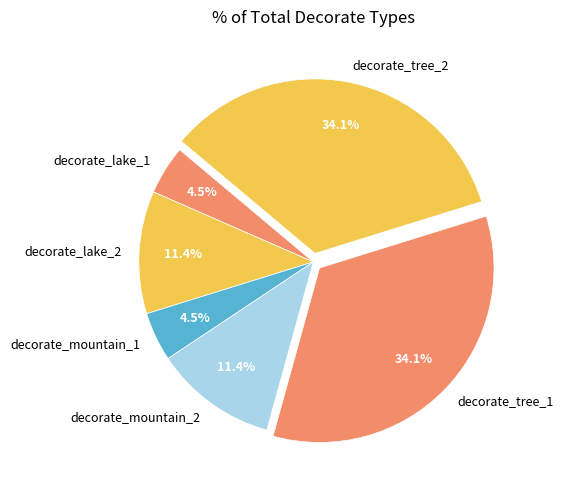

Count the number of slices in the pie.

6